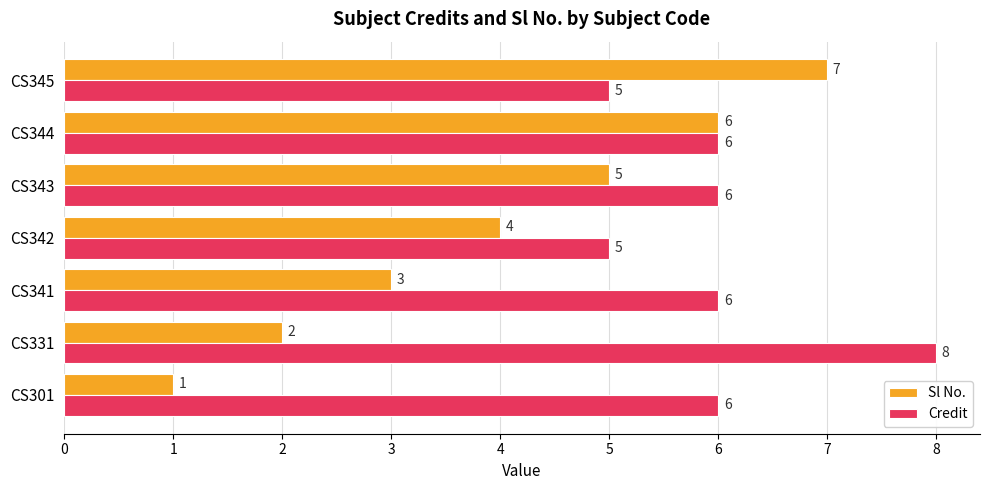

What is the sum of the Credit values at CS342 and CS331?

13